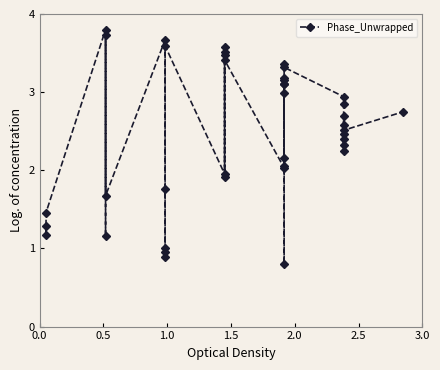

The value at 39 is 1.4. True or false?

False